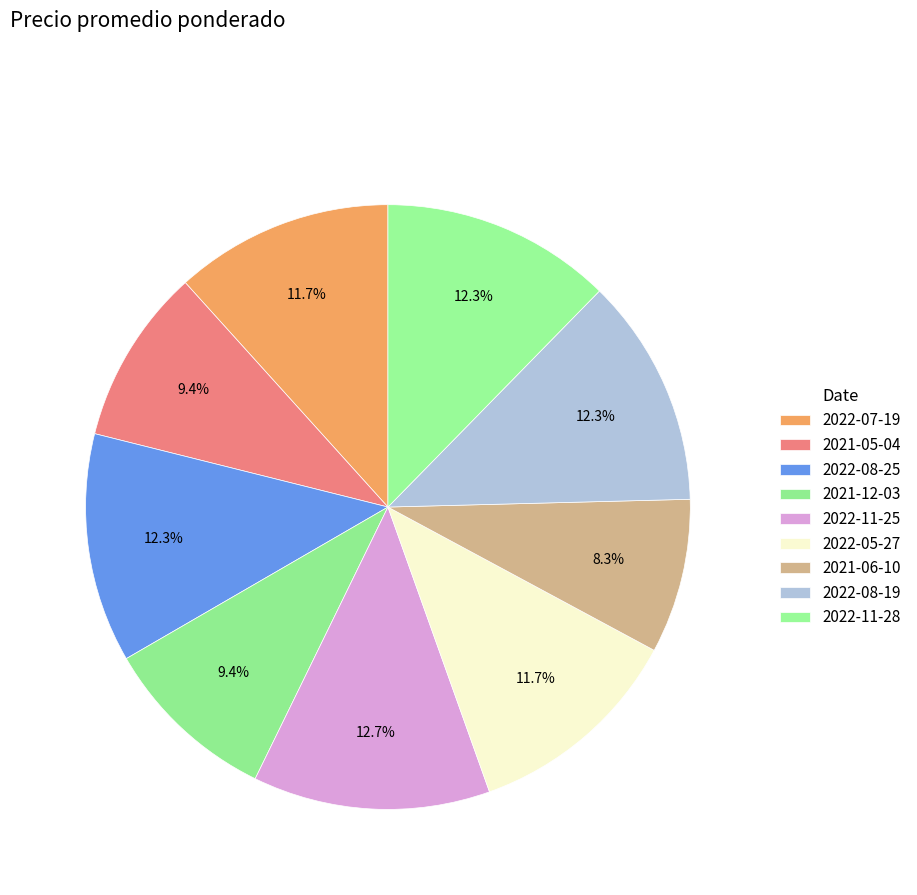

Does 2021-12-03 represent more than half of the total?

No